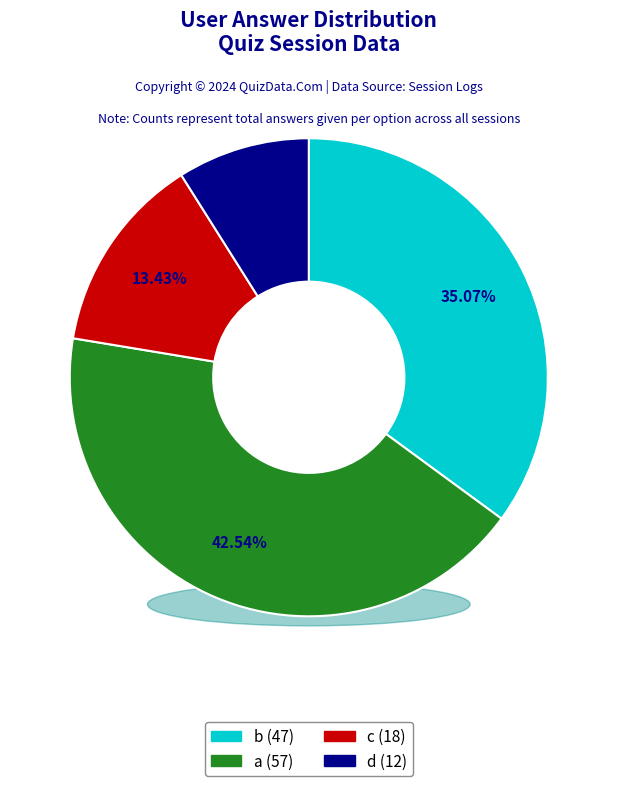

Is b the majority of the pie?

No